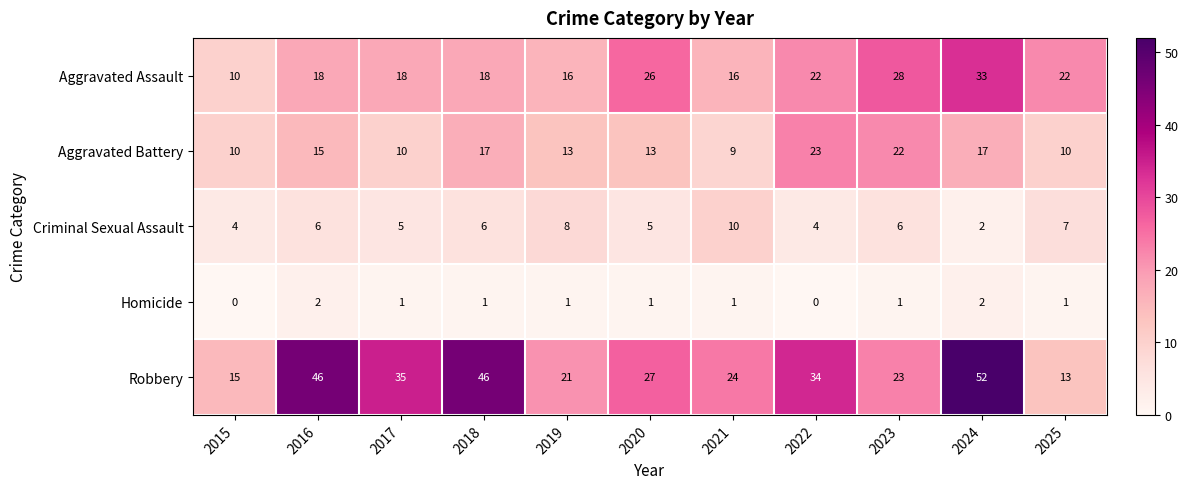

At which label does Aggravated Assault reach its minimum?

2015